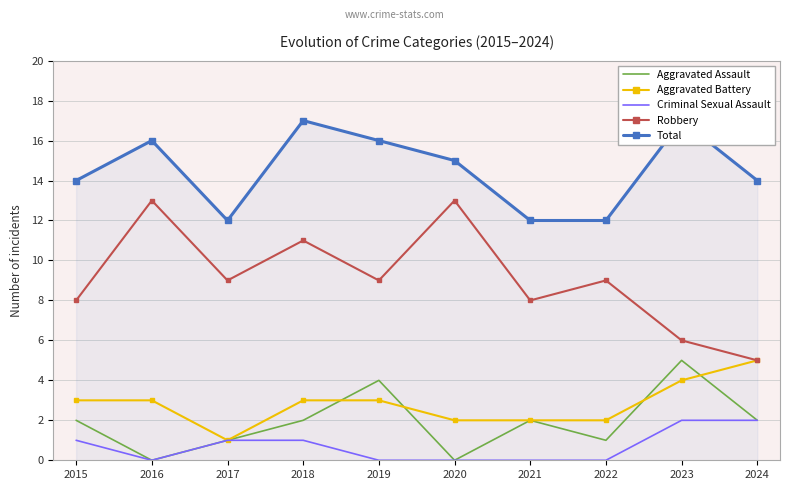

Where is the first local maximum for Aggravated Assault?

2019